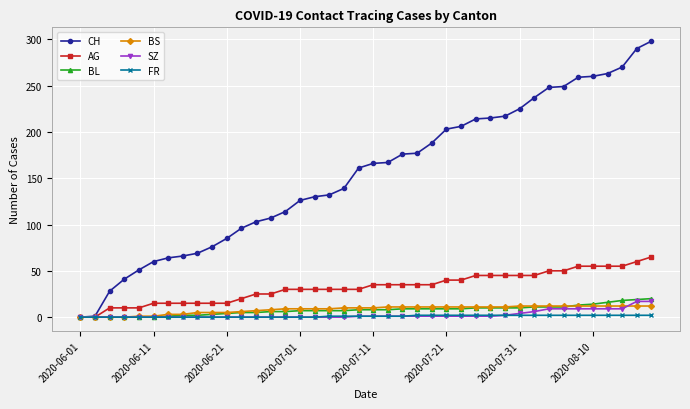

What is the greatest value displayed?

298